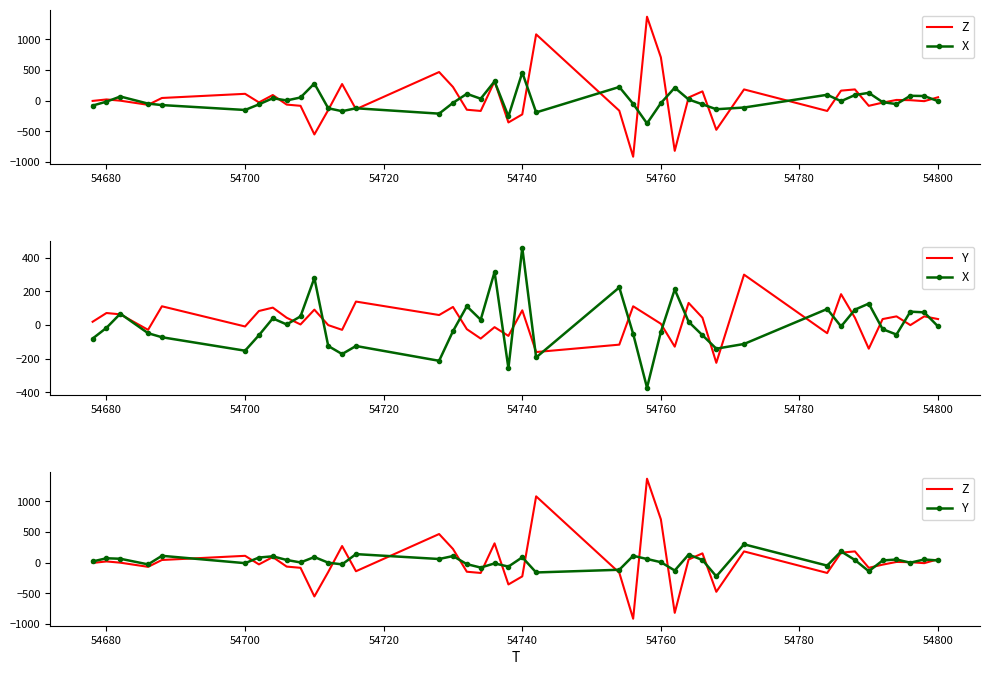

Reading left to right, list all the values displayed in this chart.

Z: -4	20	0	-68	44	112	-28	92	-64	-84	-552	-152	272	-140	468	224	-148	-168	316	-356	-224	1084	-164	-916	1372	708	-820	52	152	-476	184	-168	164	184	-84	-32	12	8	-8	56
X: -80	-16	68	-48	-72	-152	-60	40	4	52	280	-124	-172	-124	-212	-36	112	32	316	-256	460	-192	224	-52	-372	-40	212	20	-60	-140	-112	96	-8	92	128	-24	-56	80	76	-8
Y: 20	72	64	-28	112	-8	84	104	44	4	92	0	-28	140	60	108	-24	-80	-12	-64	88	-160	-116	112	60	8	-128	132	44	-224	300	-48	184	44	-140	36	52	0	52	36